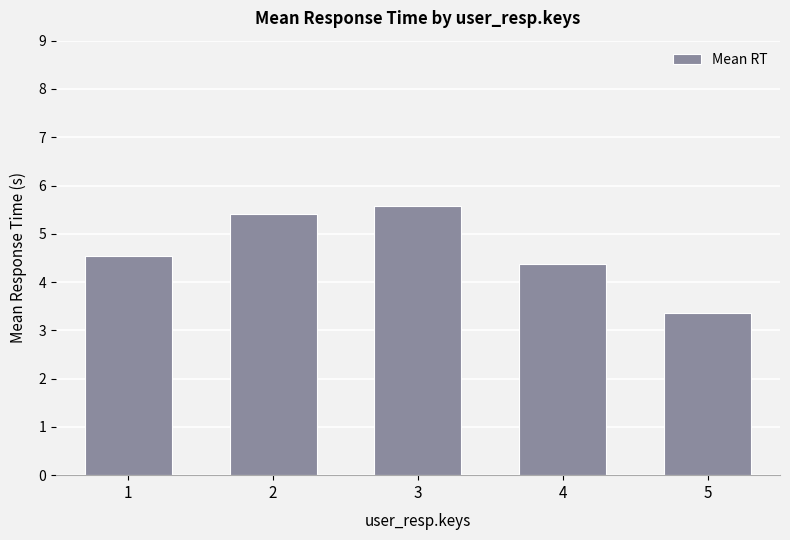

Is it true that the value at 2 is 2.3?

False